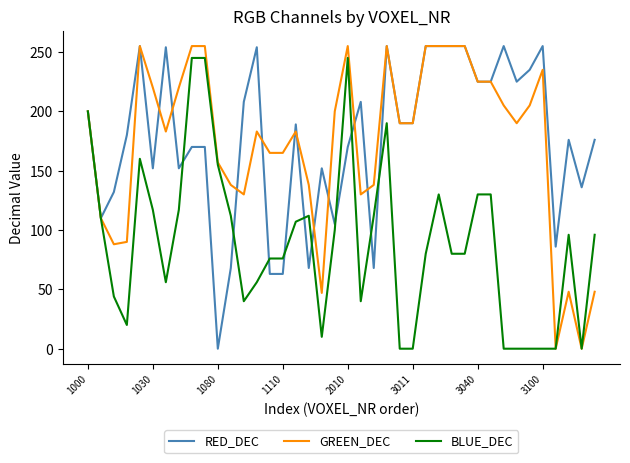

How many lines are shown in the chart?

3